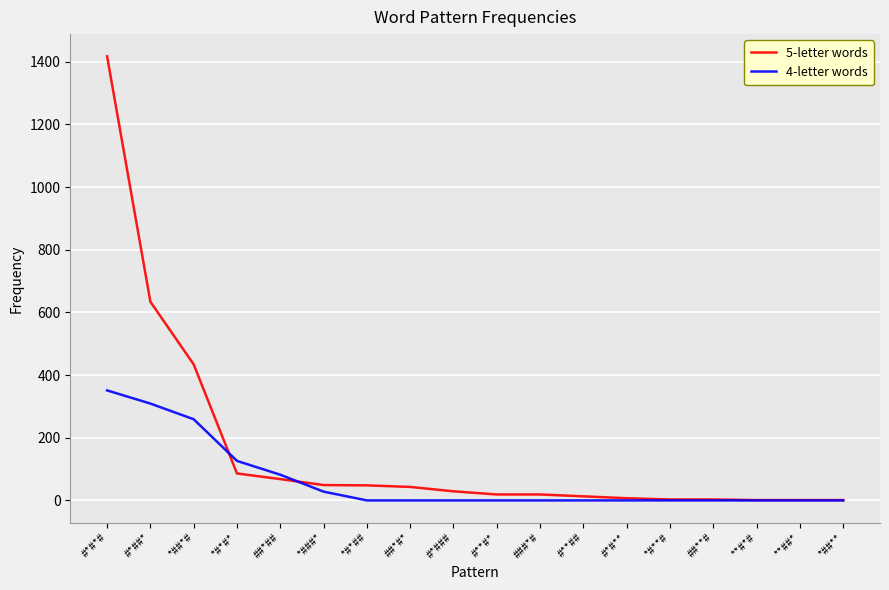

Rank the series by their average value, from highest to lowest.

5-letter words, 4-letter words